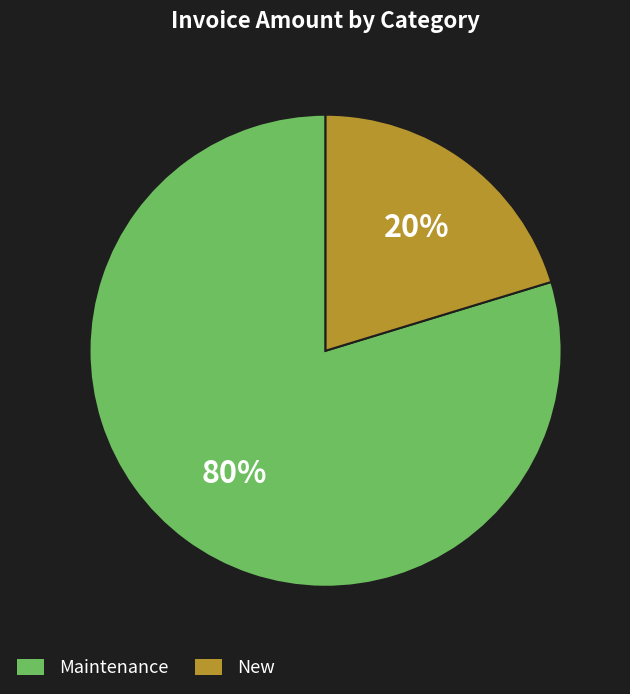

To the nearest percent, what is the average slice percentage?

50%